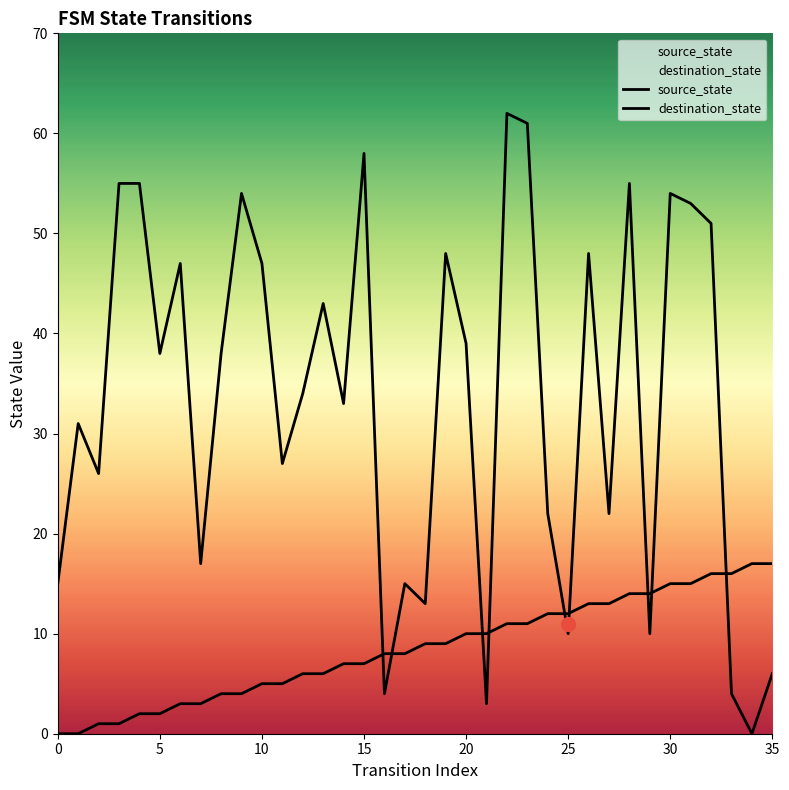

How many lines are shown in the chart?

2